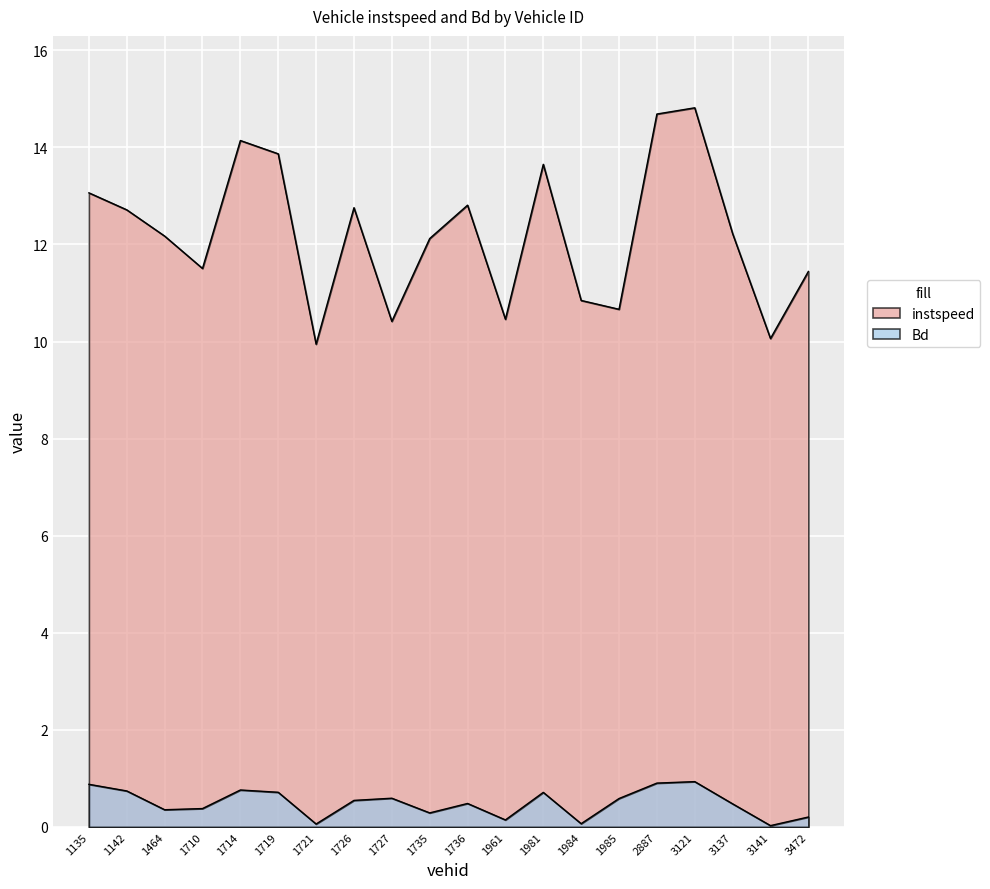

At which label is Bd closest to 0?

3141